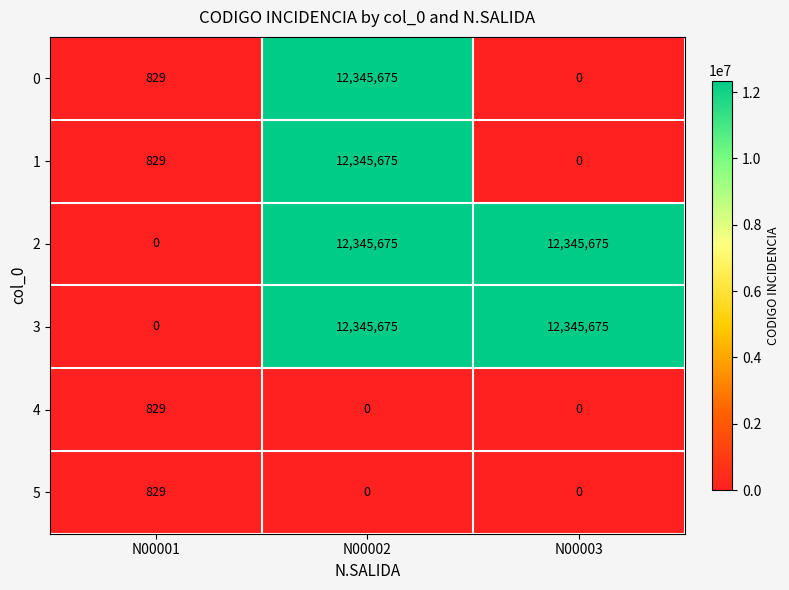

How many distinct data groups are displayed?

6